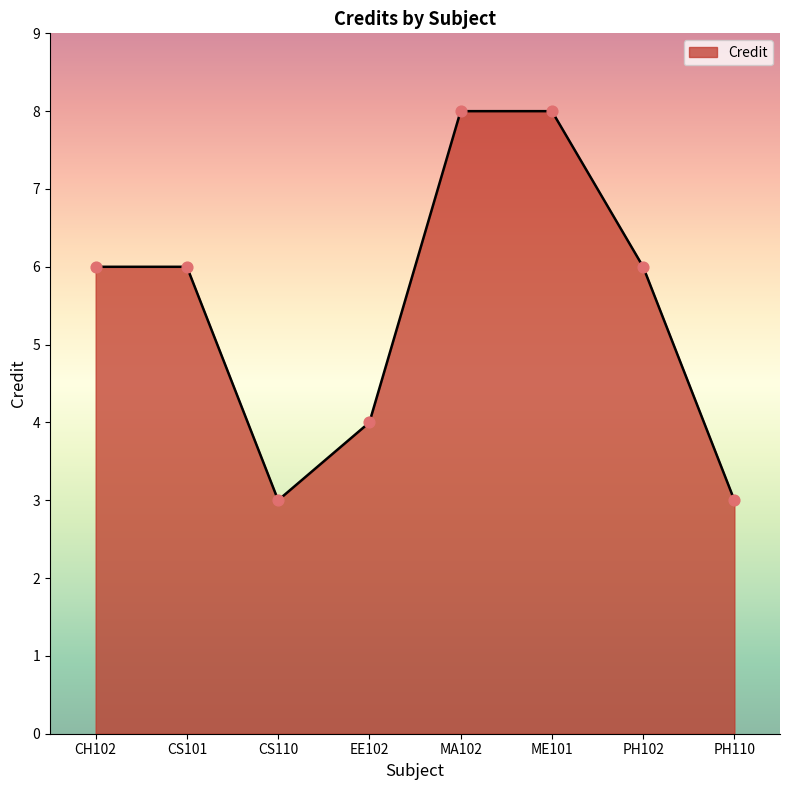

What is the change in value from CS110 to EE102?

+1